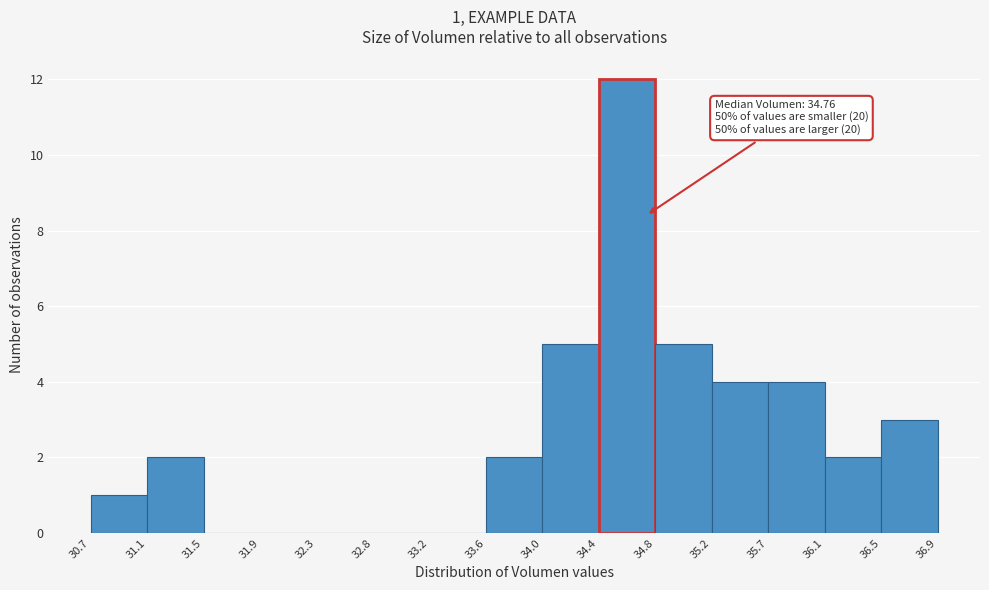

Over which range of the x-axis is the bar tallest?

34.4 to 34.8